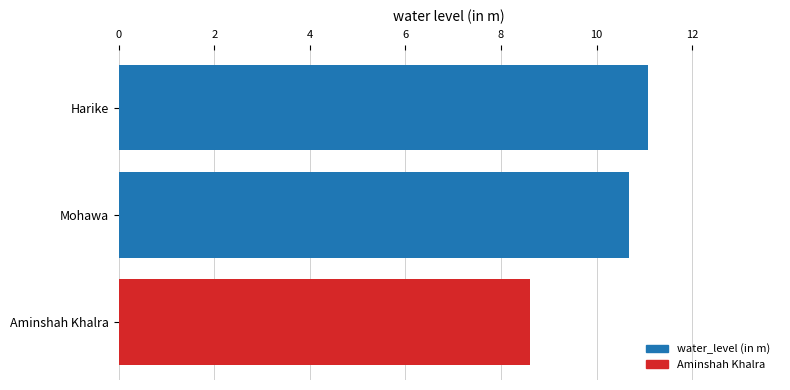

How many series are shown in this chart?

1